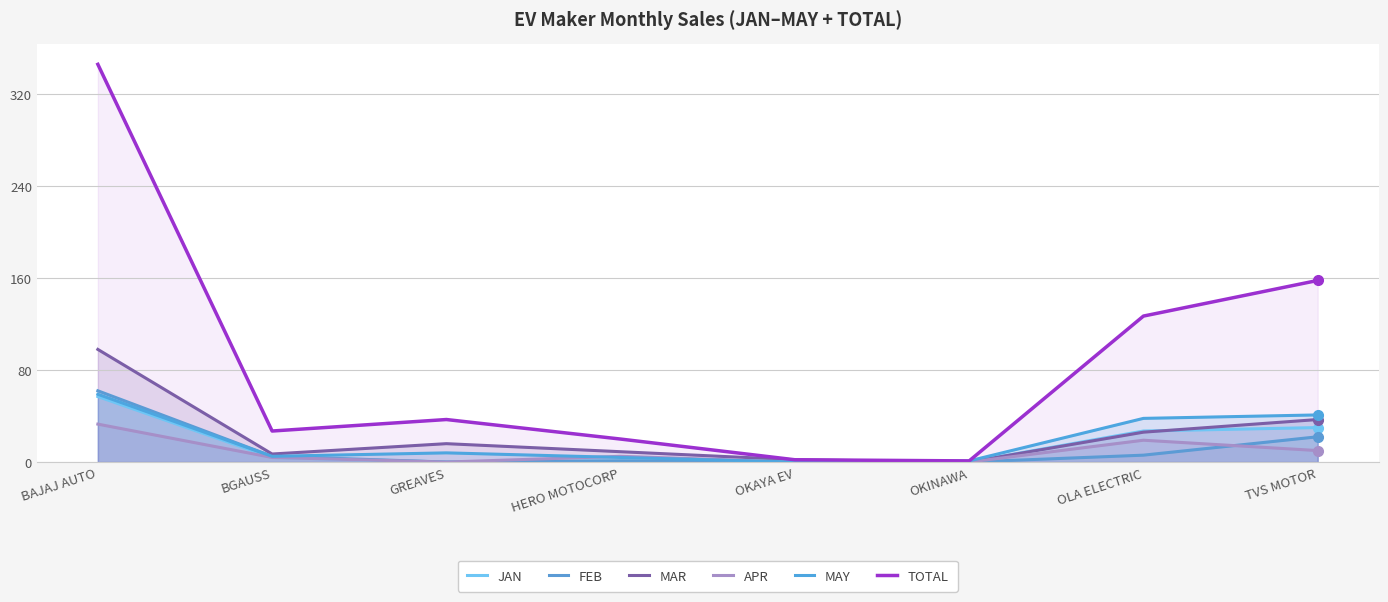

How many categories are shown in the chart?

8